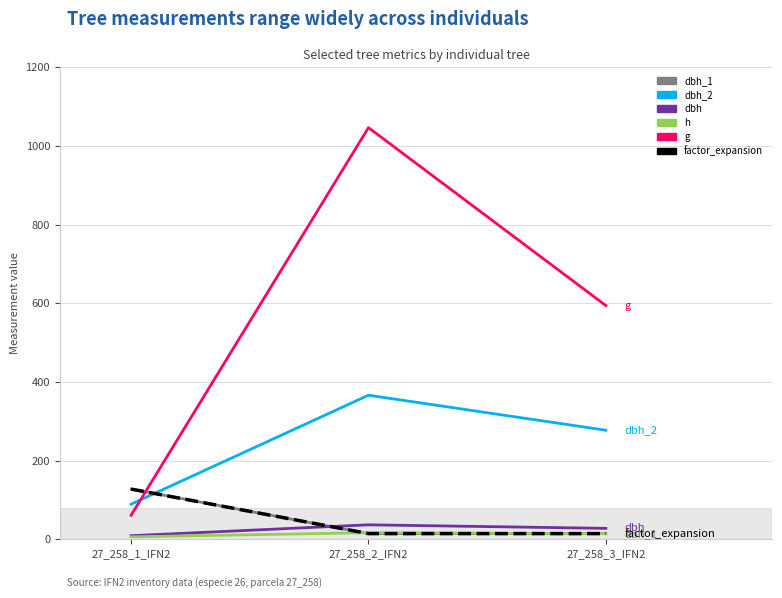

At 27_258_1_IFN2, list the series in order from smallest to largest.

h, dbh, g, dbh_2, dbh_1, factor_expansion